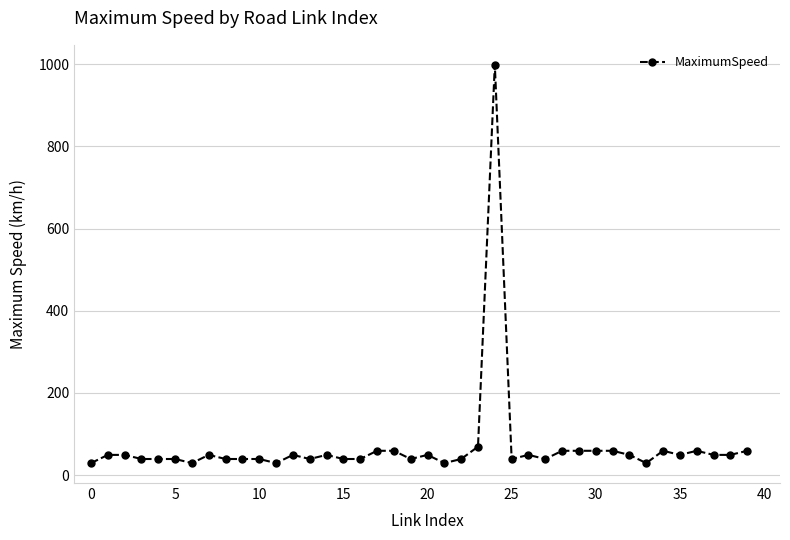

What is the difference between the second highest and second lowest values?

40